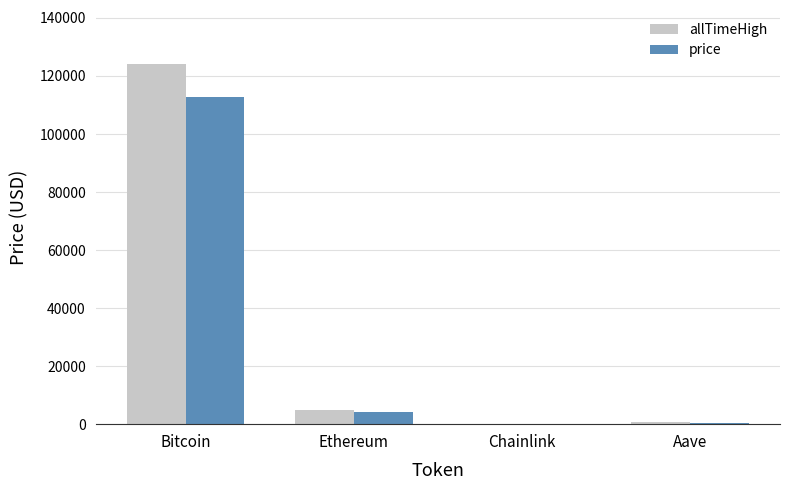

What is the difference between the allTimeHigh values at Aave and Chainlink?

609.0